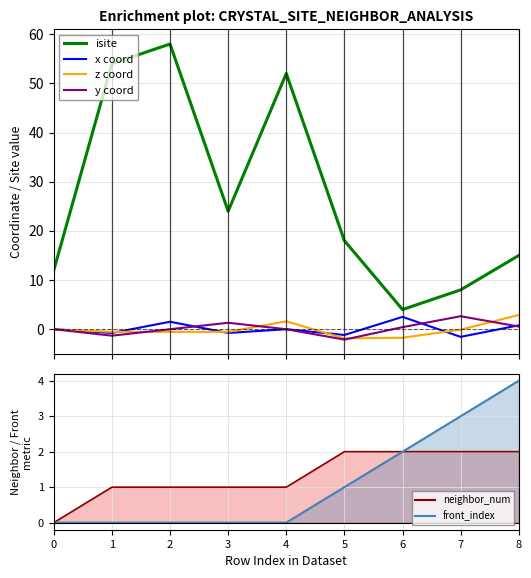

What is the minimum value shown in the chart?

-2.1